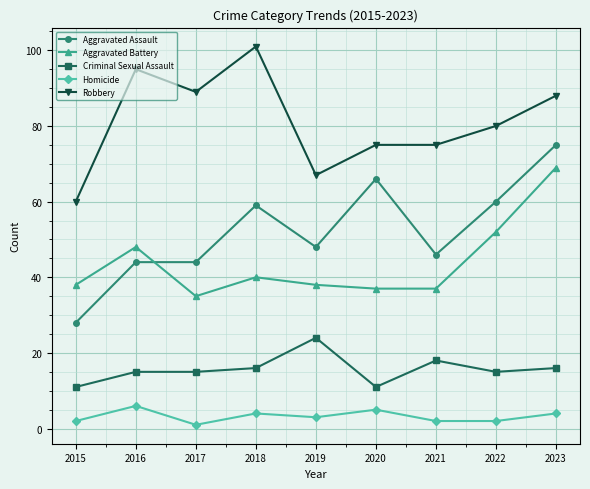

Reading left to right, list all the values displayed in this chart.

Aggravated Assault: 2015=28	2016=44	2017=44	2018=59	2019=48	2020=66	2021=46	2022=60	2023=75
Aggravated Battery: 2015=38	2016=48	2017=35	2018=40	2019=38	2020=37	2021=37	2022=52	2023=69
Criminal Sexual Assault: 2015=11	2016=15	2017=15	2018=16	2019=24	2020=11	2021=18	2022=15	2023=16
Homicide: 2015=2	2016=6	2017=1	2018=4	2019=3	2020=5	2021=2	2022=2	2023=4
Robbery: 2015=60	2016=95	2017=89	2018=101	2019=67	2020=75	2021=75	2022=80	2023=88